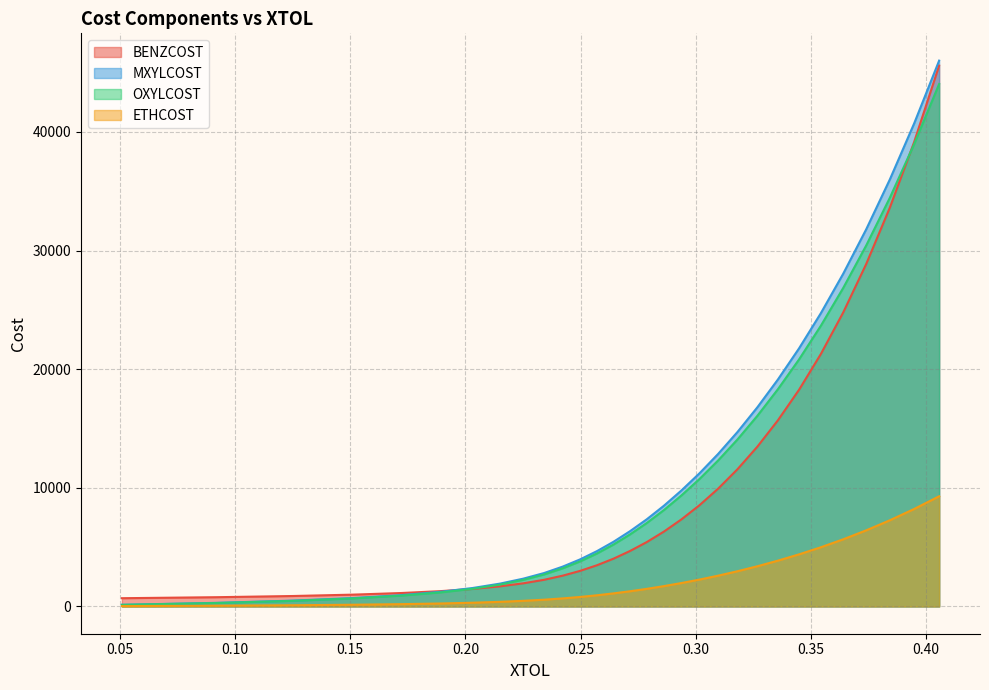

List the labels in order of MXYLCOST value, smallest first.

0.0508627673, 0.0920719237, 0.12487645, 0.151020912, 0.172042631, 0.189153741, 0.203165527, 0.214929474, 0.225052044, 0.234108943, 0.242170604, 0.249767593, 0.257070936, 0.264244934, 0.271407289, 0.278707782, 0.286129272, 0.293723563, 0.301596467, 0.309702378, 0.318076354, 0.326700855, 0.335609674, 0.344815721, 0.354268152, 0.363981482, 0.373965364, 0.384228945, 0.394773592, 0.405614518